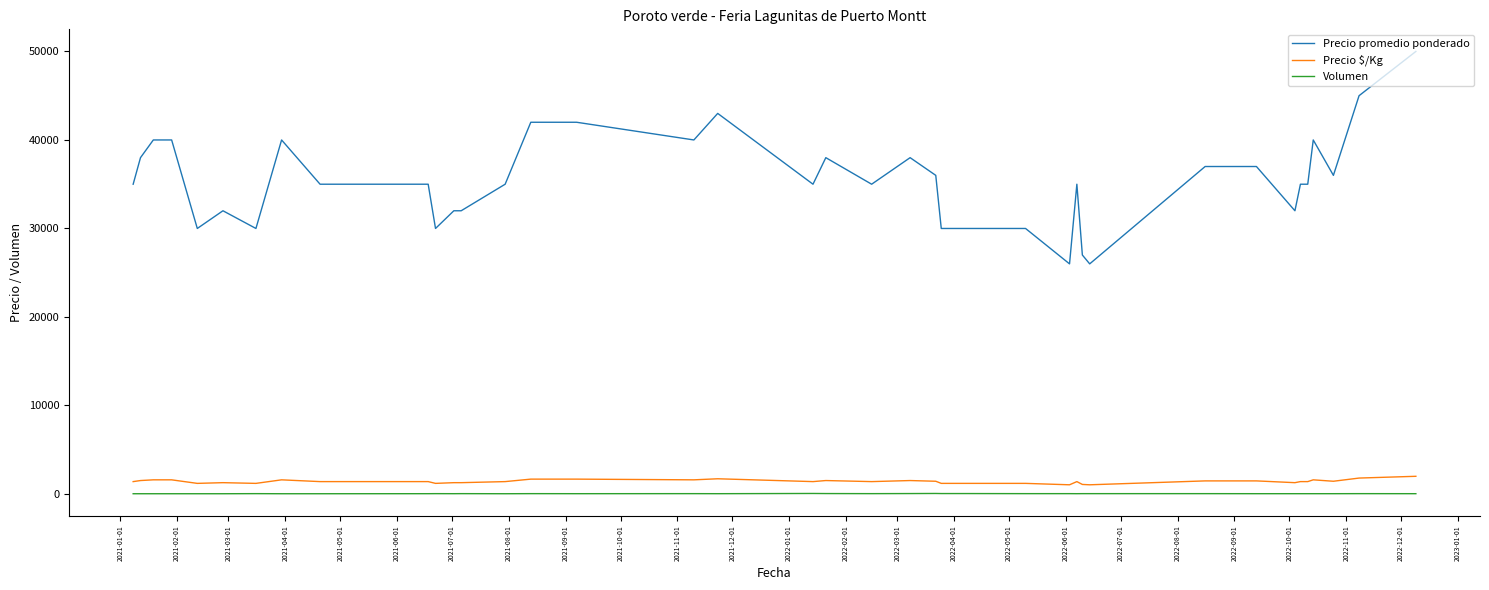

Which series has the largest range (max minus min)?

Precio promedio ponderado